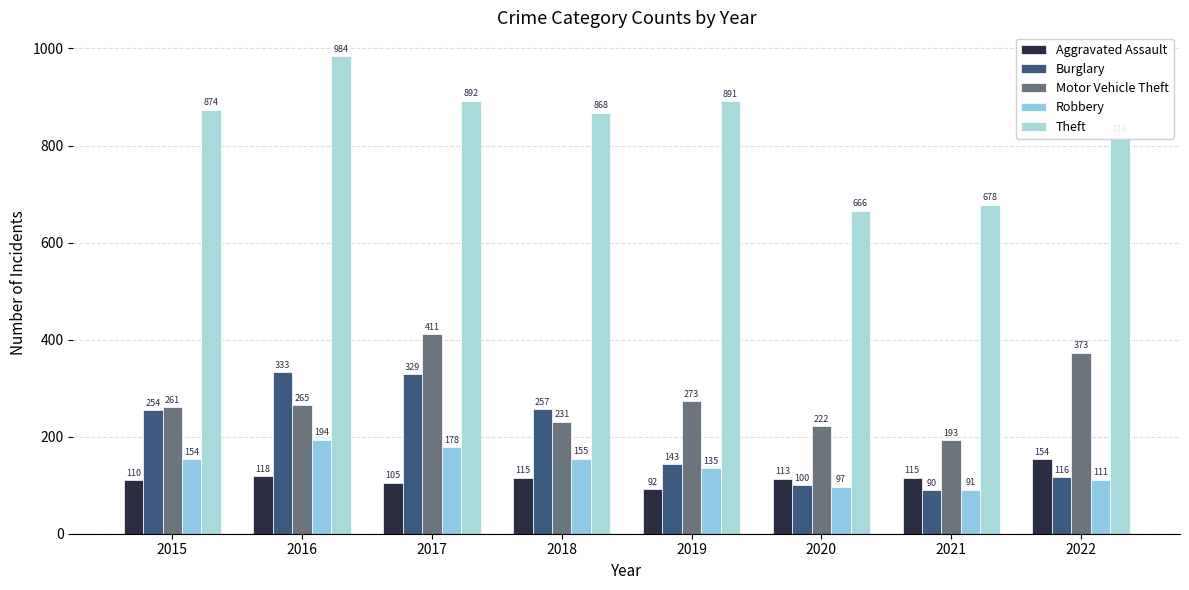

At which label is Theft closest to 825?

2022